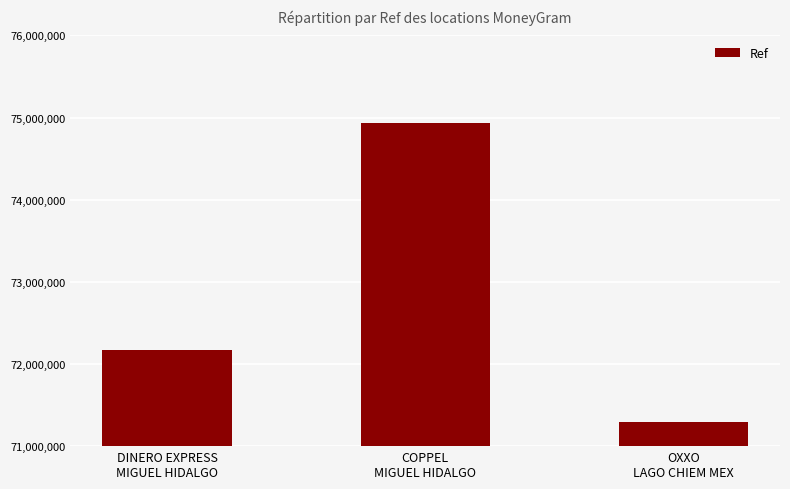

At which category does the chart reach its minimum across all series?

OXXO
LAGO CHIEM MEX